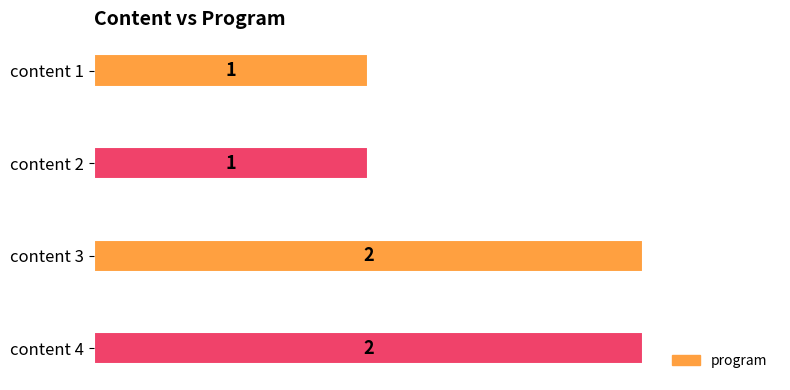

What is the maximum value shown in the chart?

2